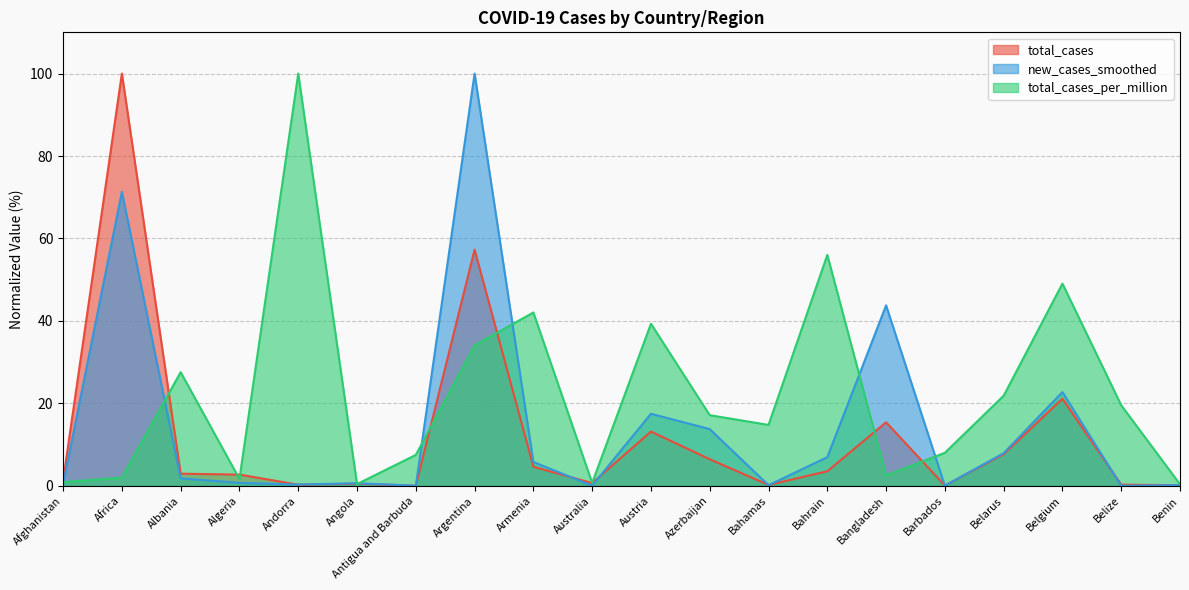

What is the difference between the new_cases_smoothed values at Albania and Algeria?

1.1